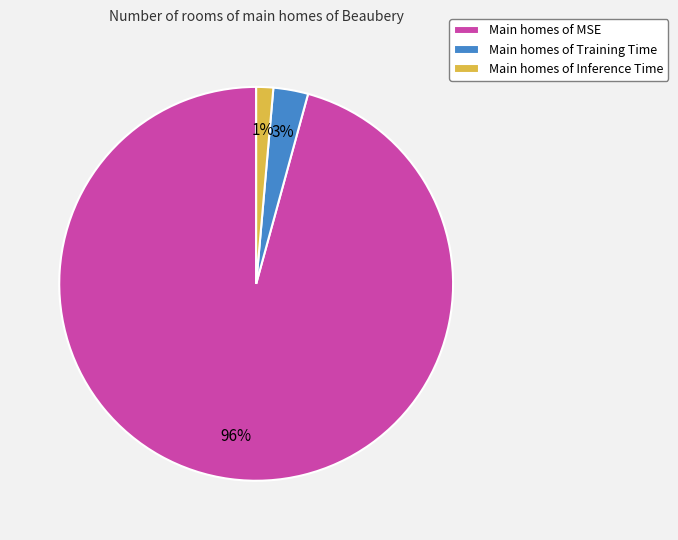

Is the sum of Main homes of MSE and Main homes of Training Time greater than half?

Yes